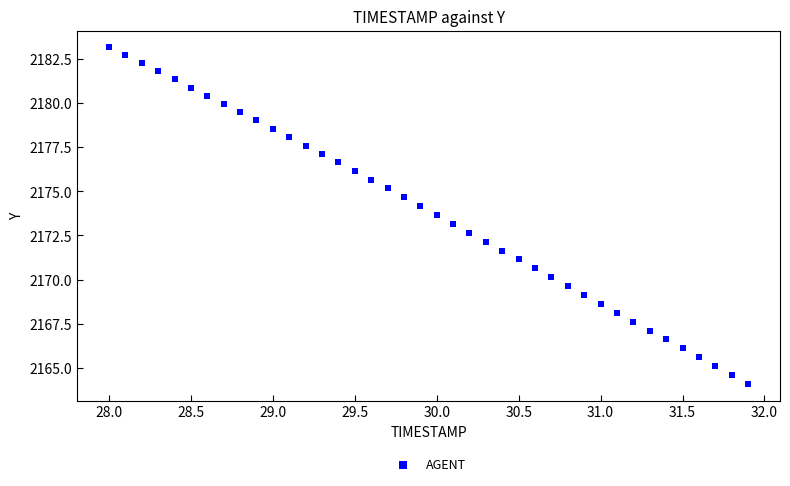

What is the range of Y values (max minus min)?

19.0